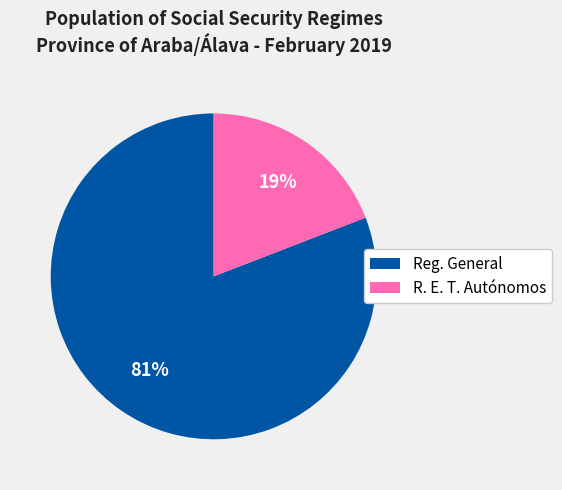

True or false: Reg. General accounts for 81% of the total.

True